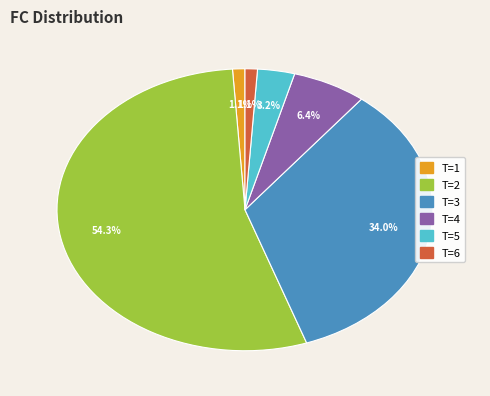

Do T=6 and T=3 together represent more than half of the pie?

No